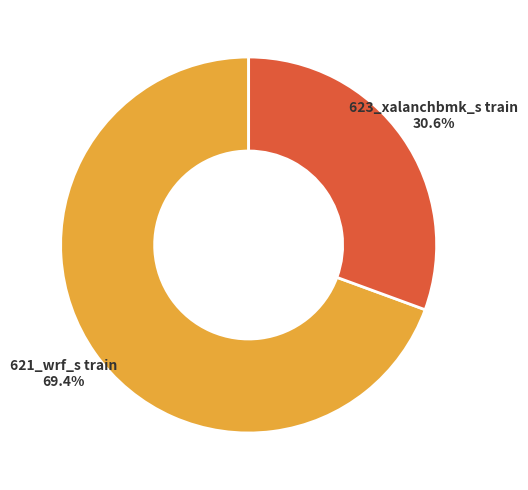

What percentage do 623_xalanchbmk_s train and 621_wrf_s train together represent?

100.0%